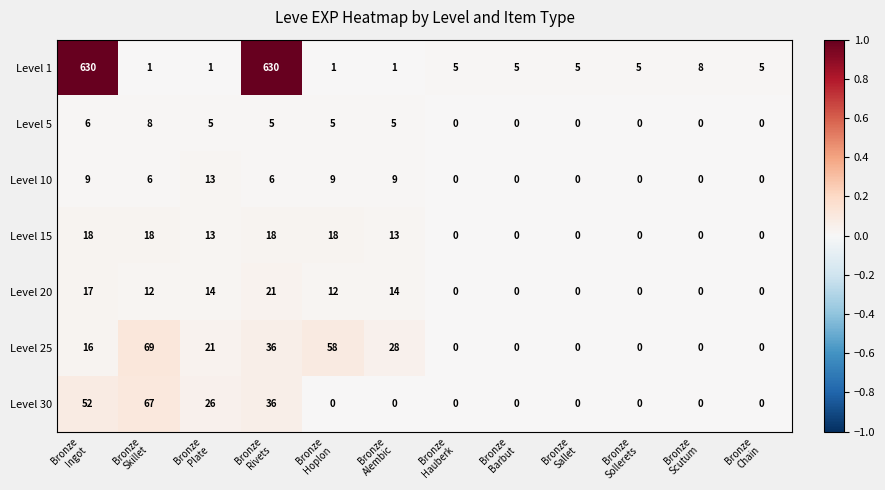

How many Level 30 values are between 0 and 36?

10